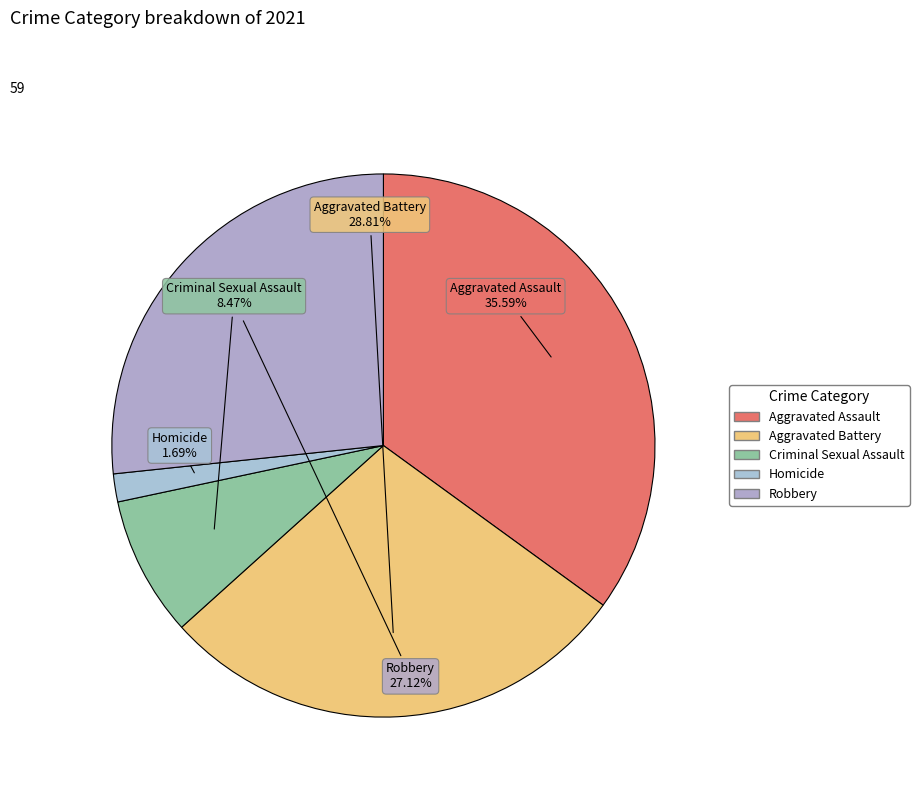

To the nearest percent, what percentage of the pie is Criminal Sexual Assault?

8%